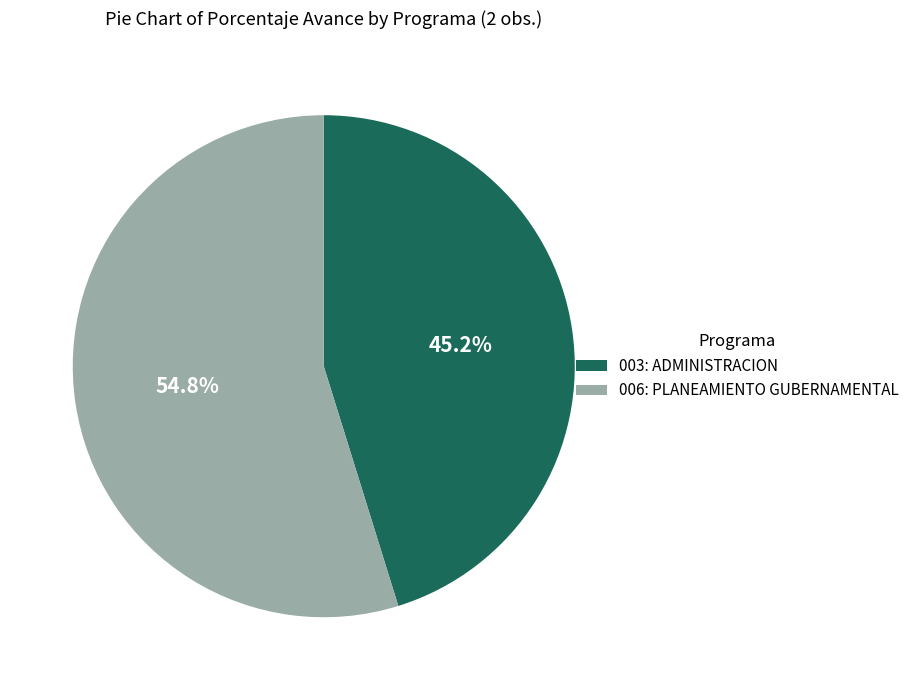

Does 006: PLANEAMIENTO GUBERNAMENTAL account for over 50% of the chart?

Yes